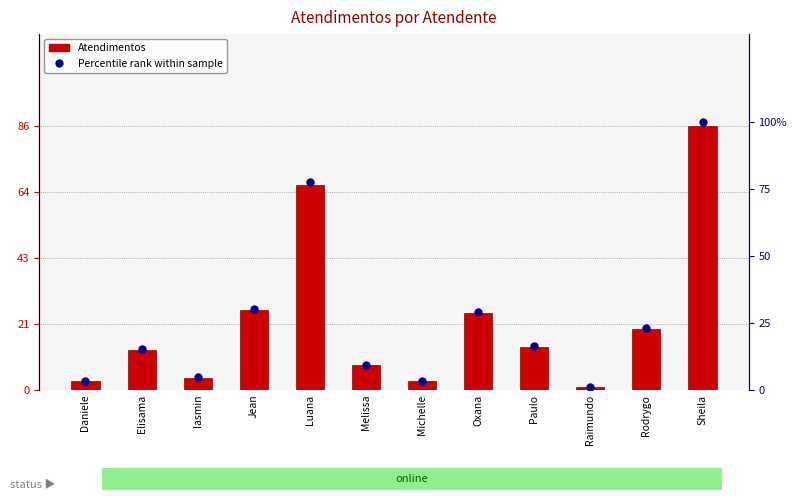

Between Daniele and Raimundo, which is larger?

Daniele